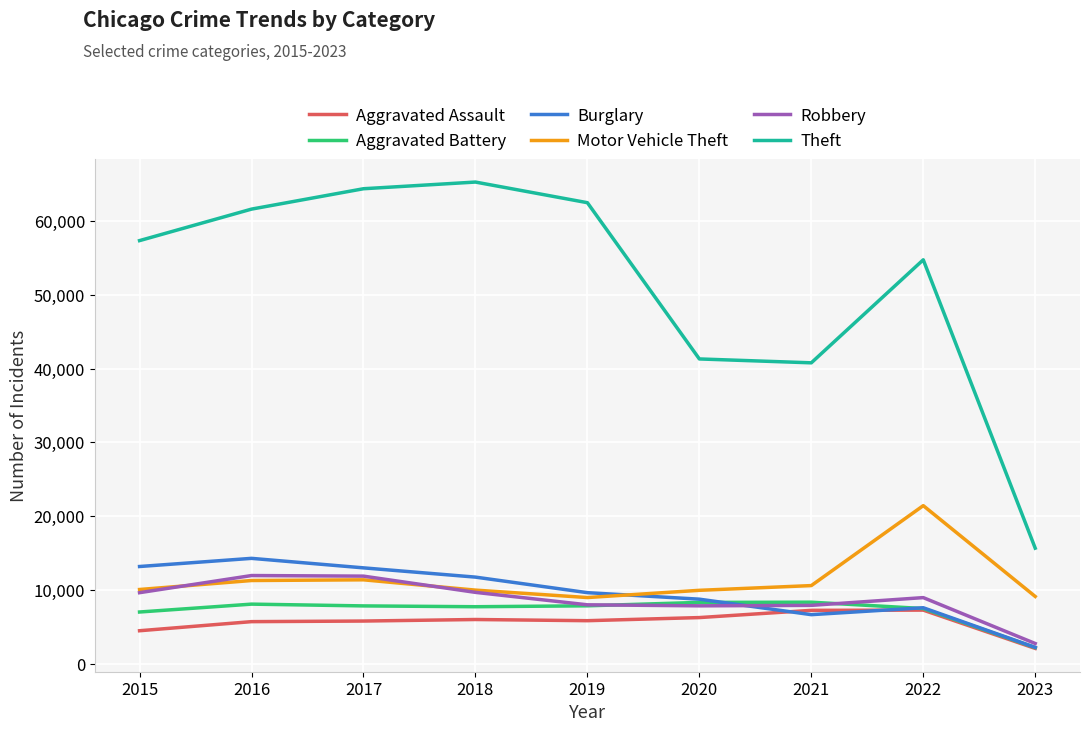

In Robbery, how many points are lower than both neighbors (excluding endpoints)?

1